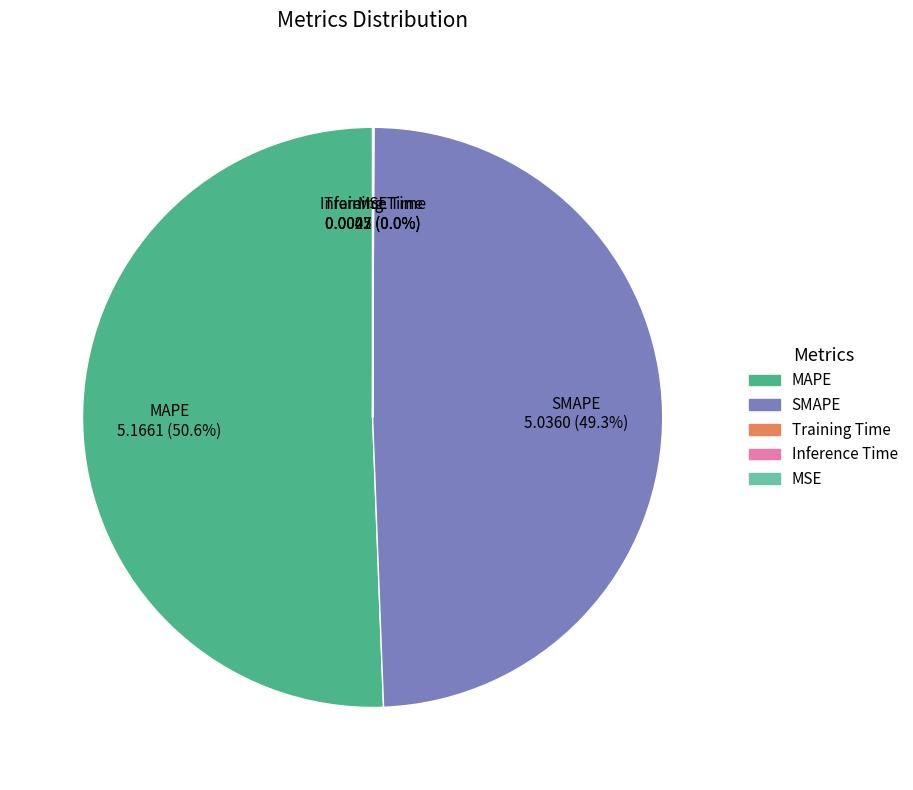

What percentage is NOT represented by SMAPE?

50.7%